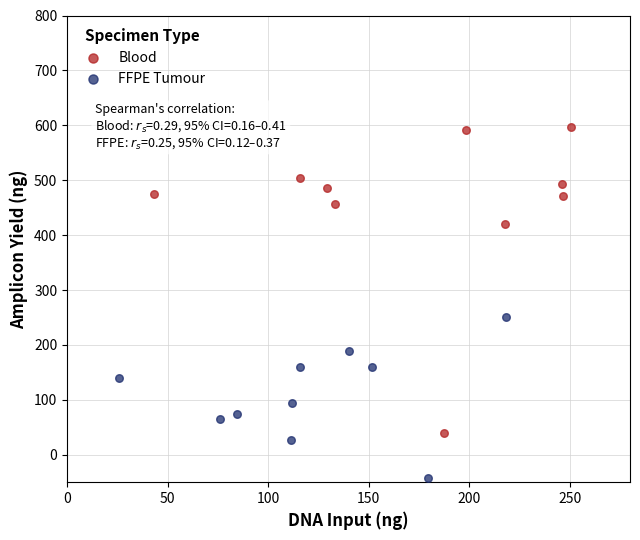

What are all the series names shown in the legend?

Blood, FFPE Tumour